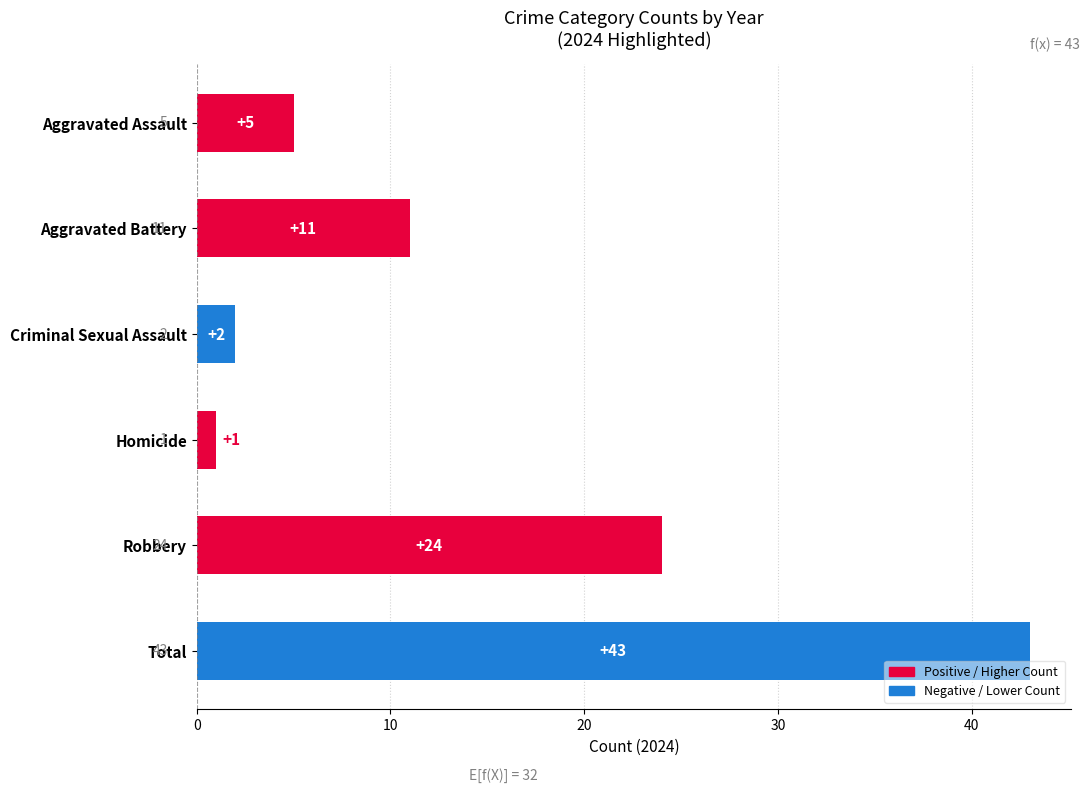

The value at Robbery is 11. True or false?

False